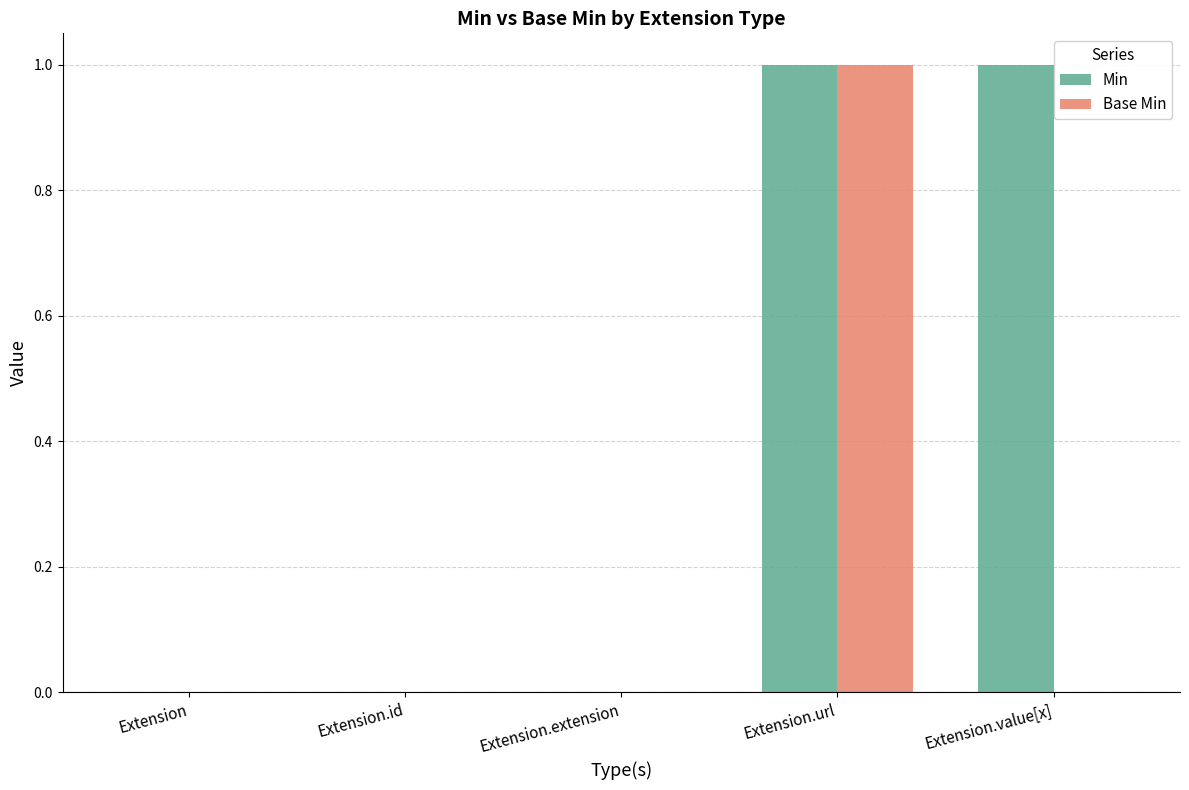

How many groups of bars are there?

5